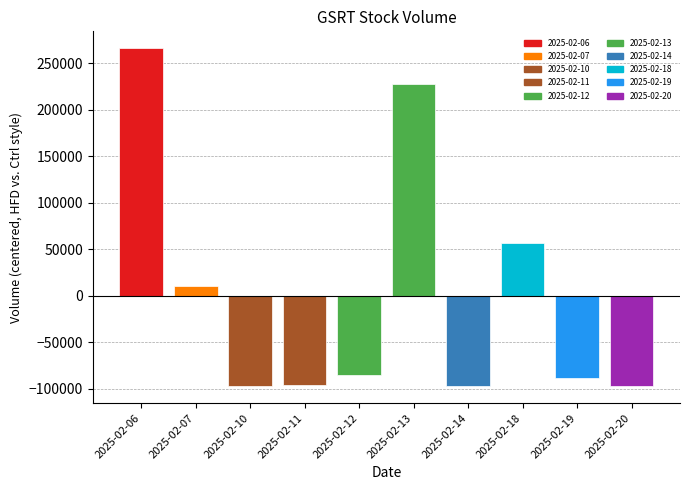

What is the greatest value displayed?

265960